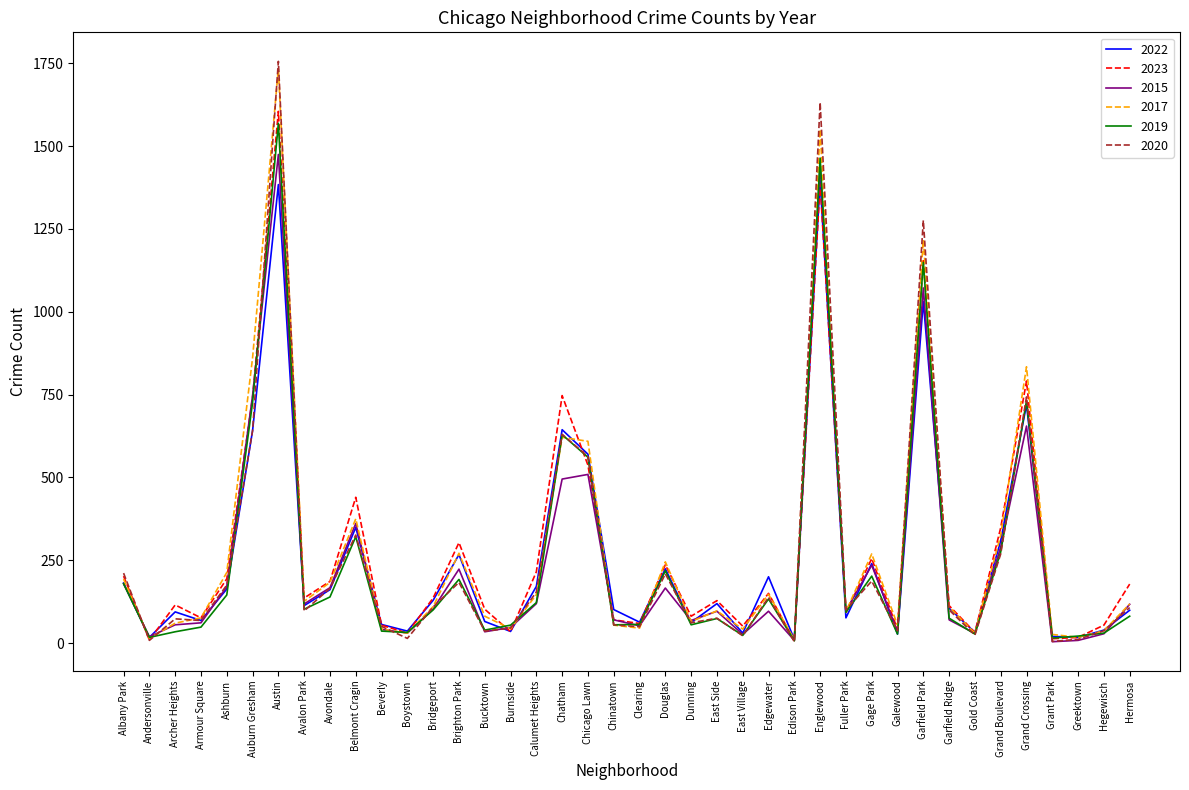

Is it true that 2017 equals 110 at Bridgeport?

True